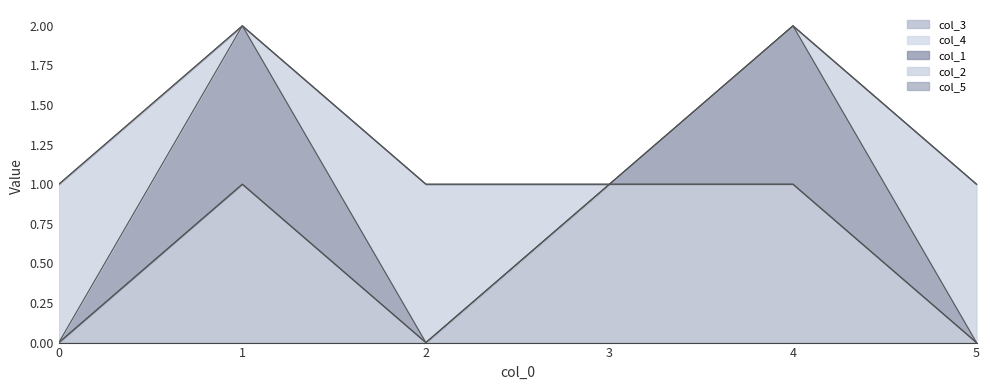

Which series changed the most between 3 and 5?

col_3